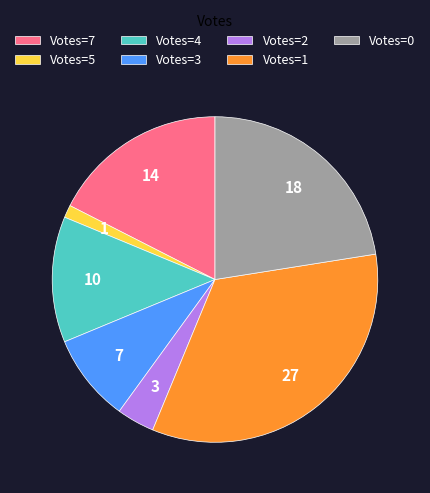

Which has a higher value, Votes=7 or Votes=3?

Votes=7